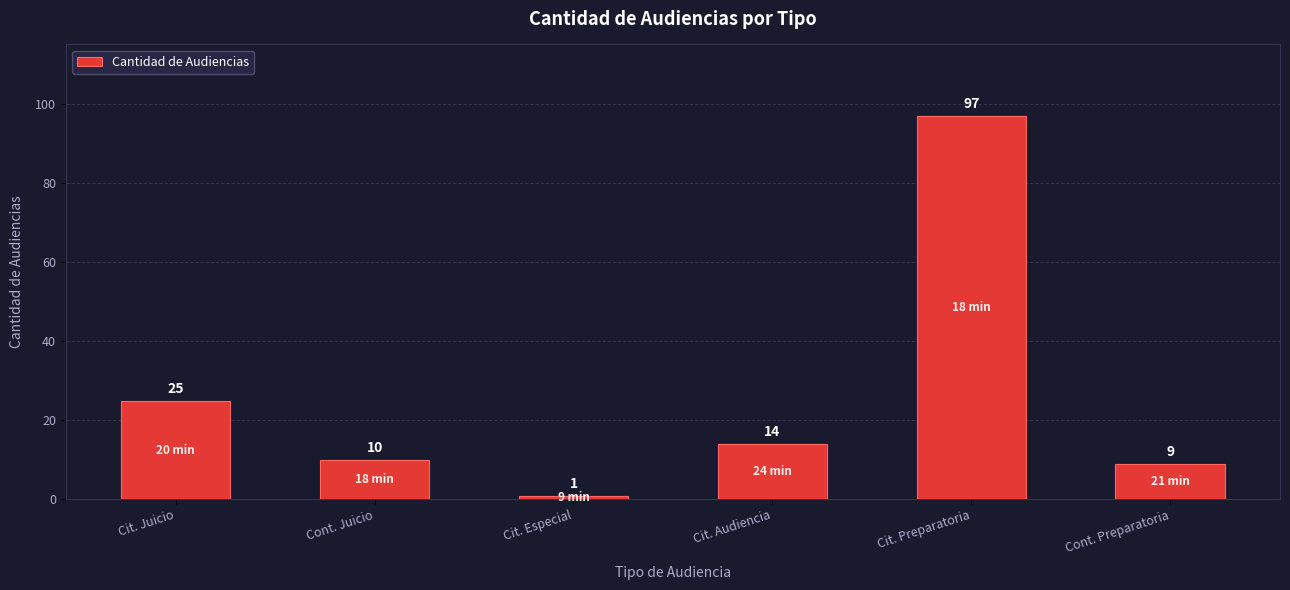

Reading left to right, list all the values displayed in this chart.

25	10	1	14	97	9